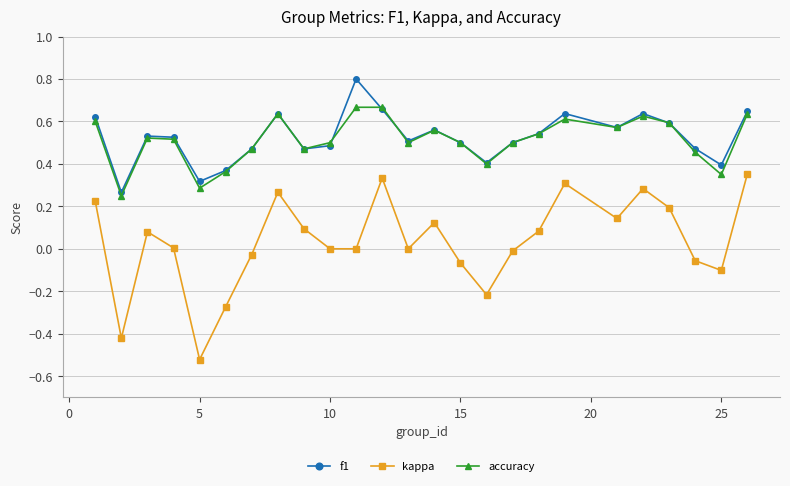

Rank the series by their maximum value, from lowest to highest.

kappa, accuracy, f1